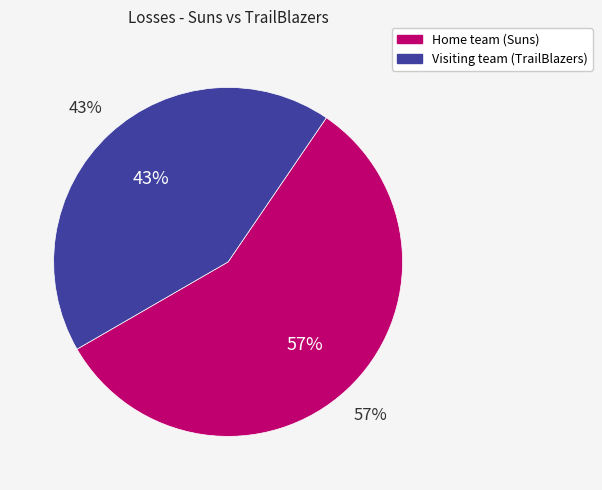

To the nearest percent, what is the average slice percentage?

50%